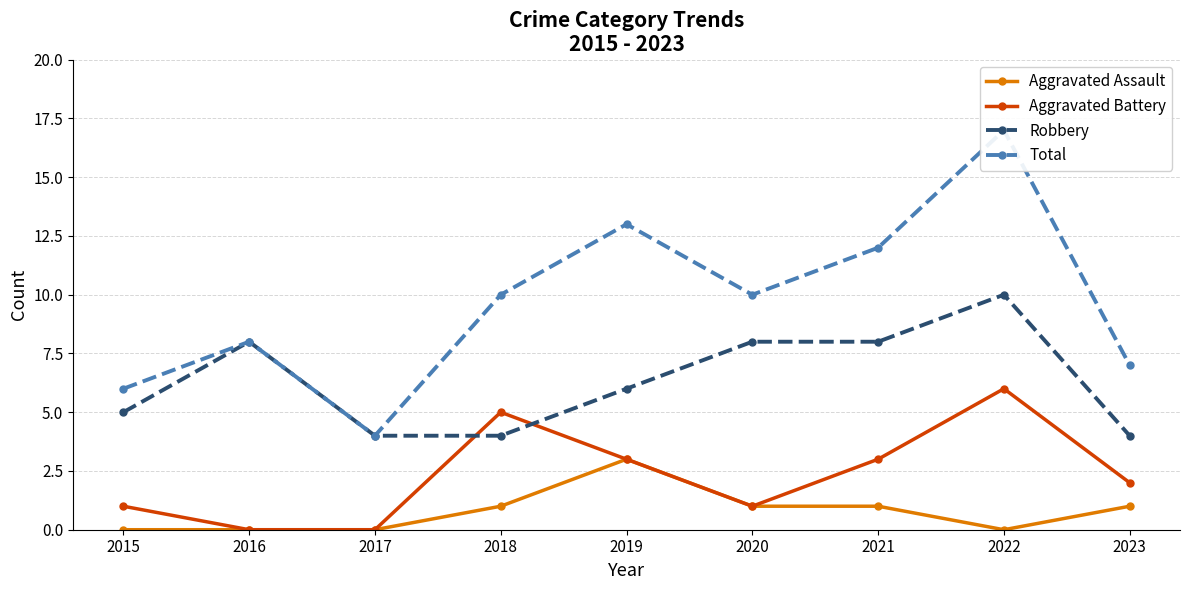

The value of Aggravated Assault at 2017 is -1. True or false?

False